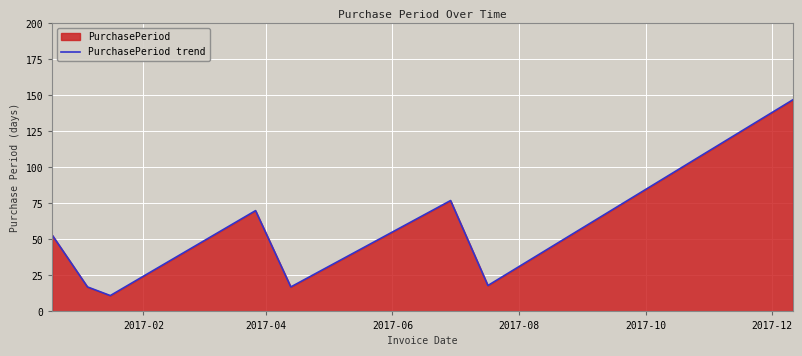

What is the difference between the second highest and minimum values?

66